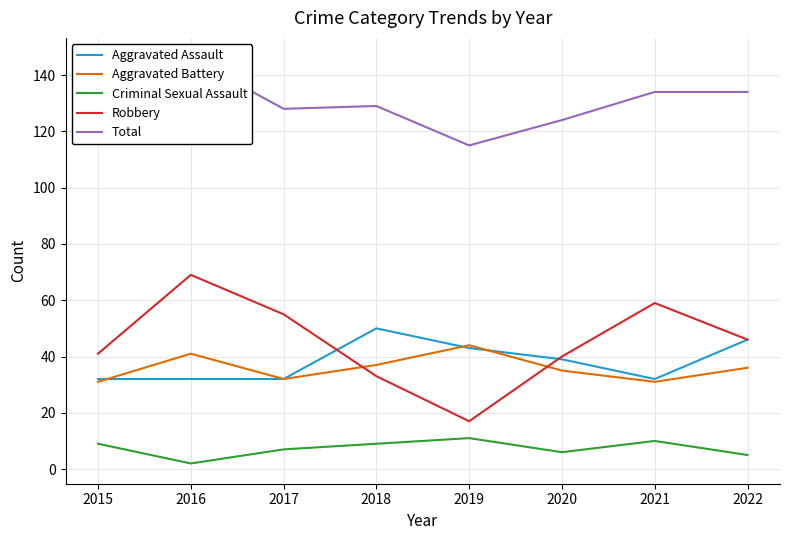

The Robbery series shows 55 at 2018. True or false?

False